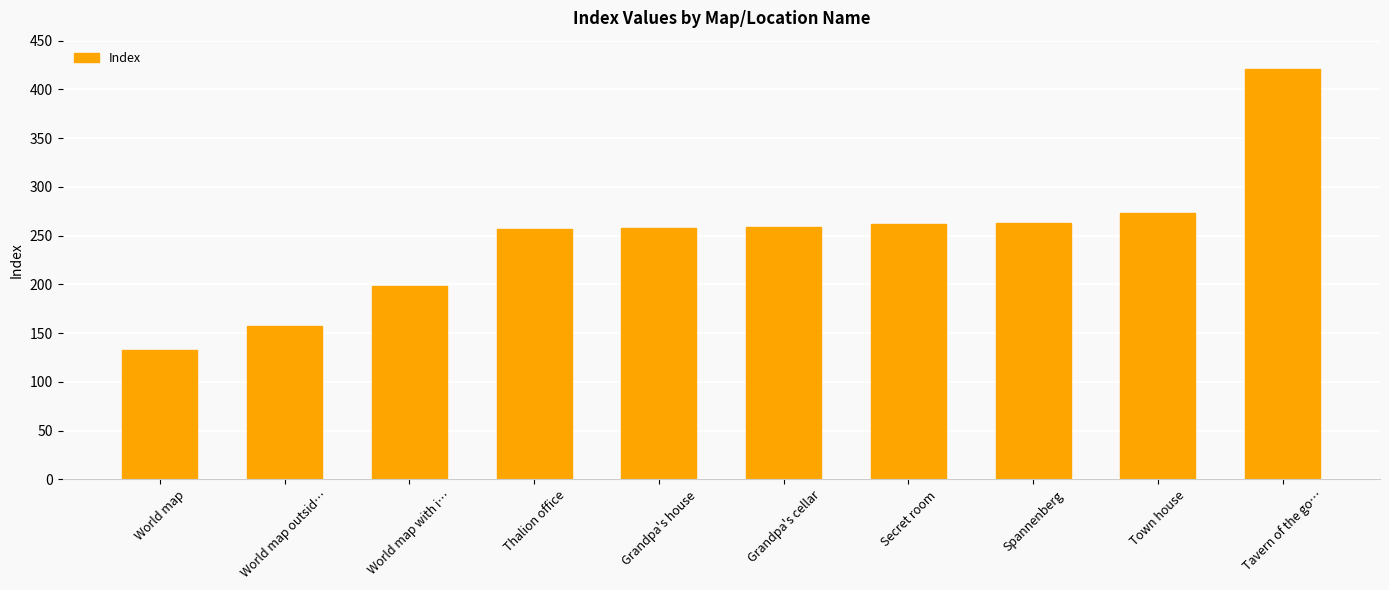

What is the ratio of the value at World map with i… to the value at Thalion office?

0.8